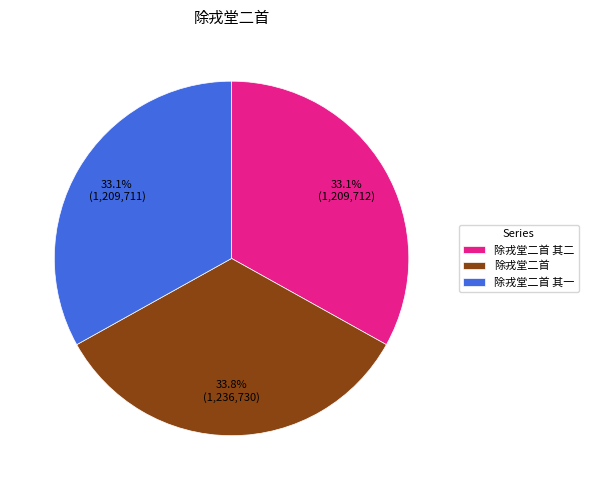

To the nearest percent, what percentage of the pie is 除戎堂二首 其一?

33%